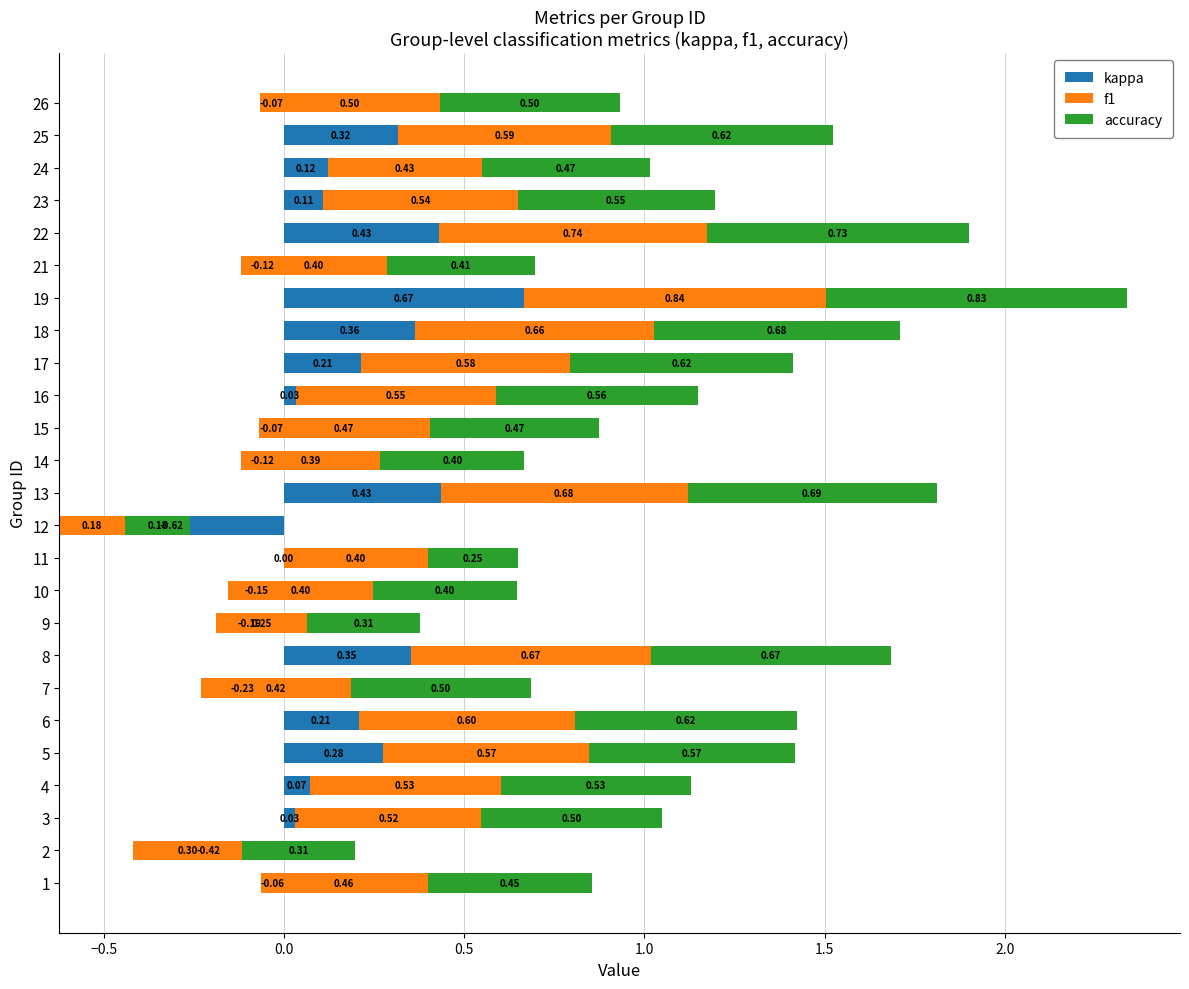

What are all the series names shown in the legend?

kappa, f1, accuracy